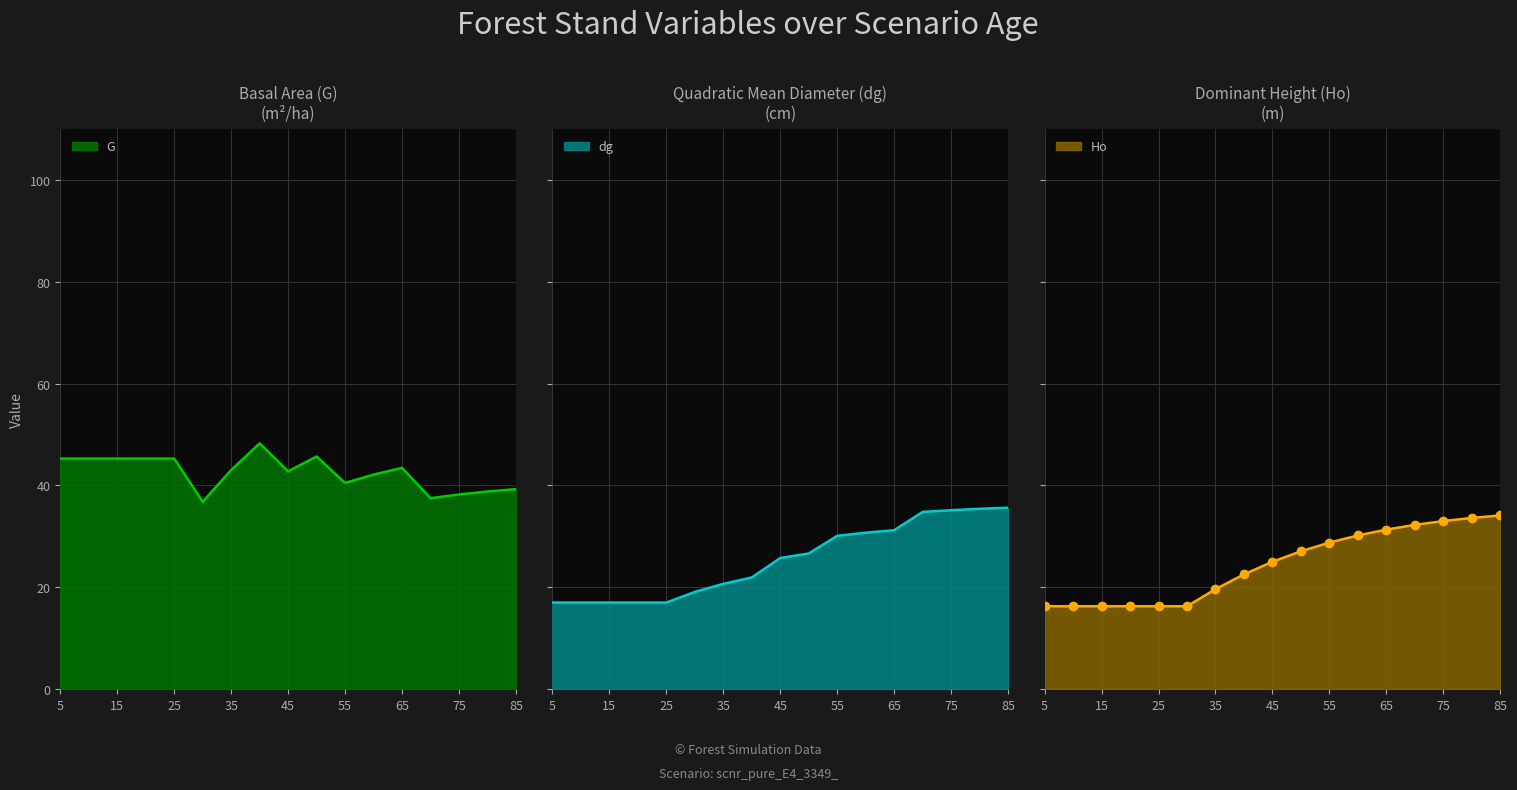

What is the lowest value of the G series?

36.8